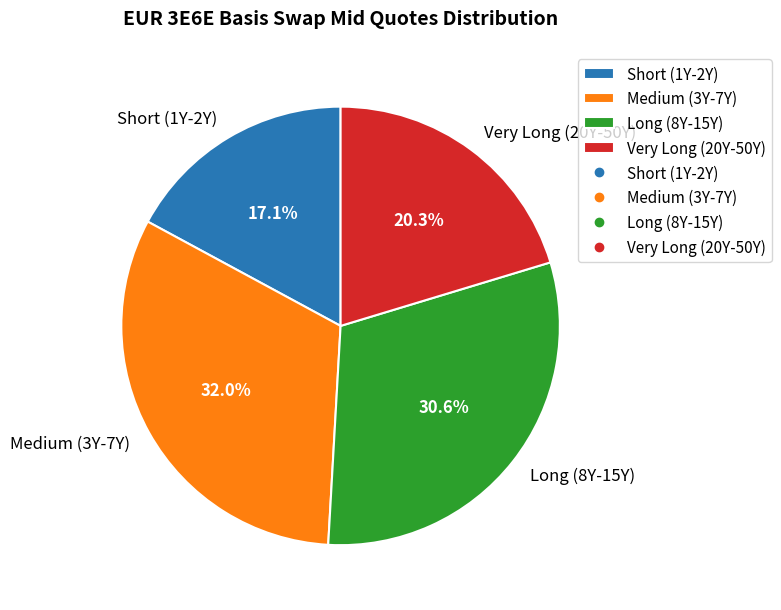

What is the smallest slice in the pie chart?

Short (1Y-2Y)